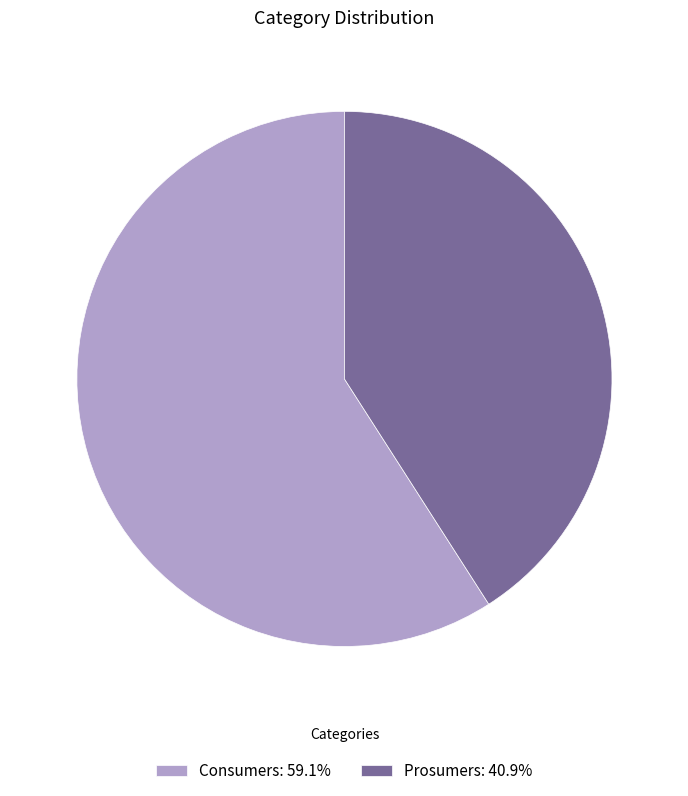

Does any single category account for the majority?

Yes